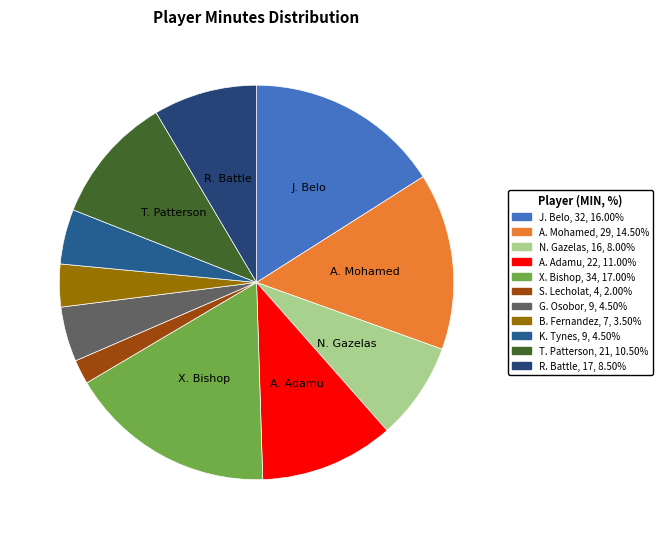

How many segments does this pie chart have?

11